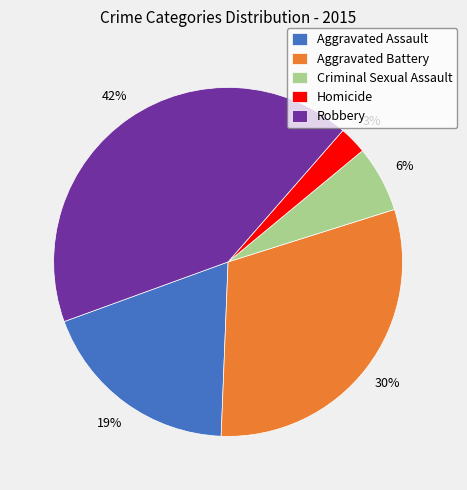

What percentage is the Aggravated Assault slice, to the nearest percent?

19%